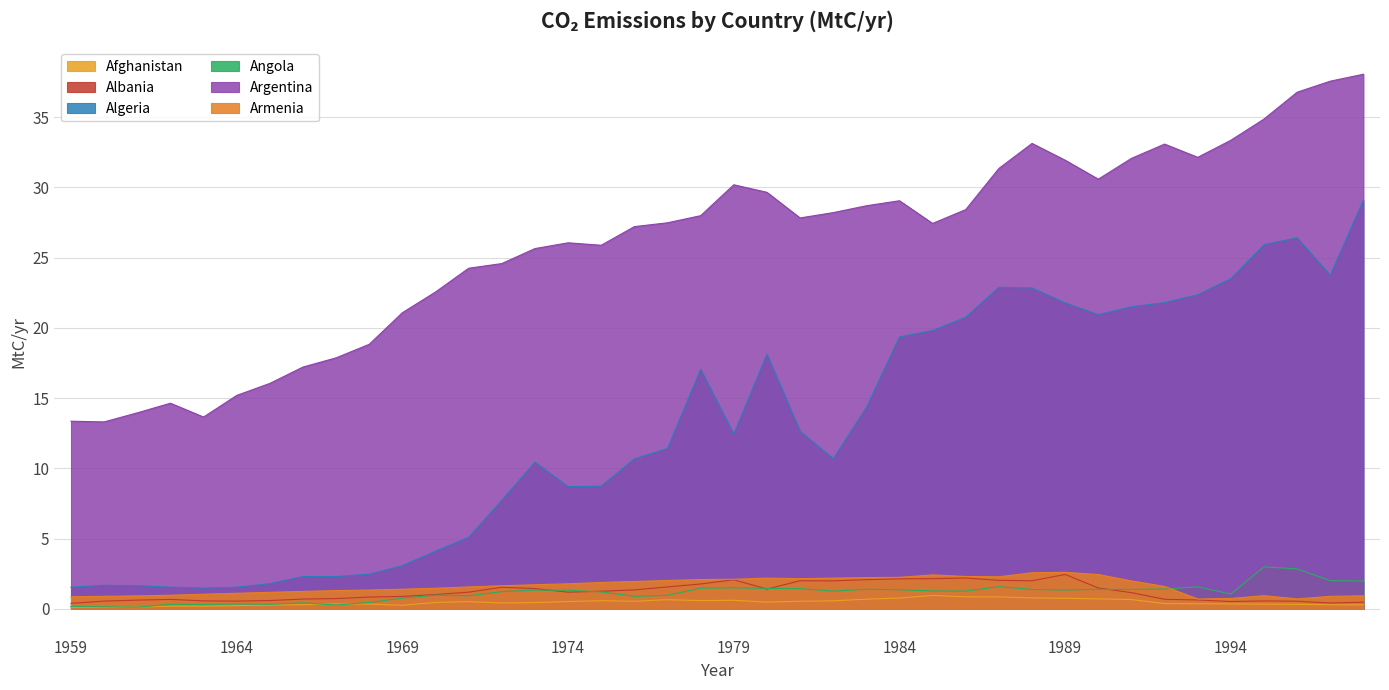

True or false: Angola has a value of 0.2 at 1959.

True